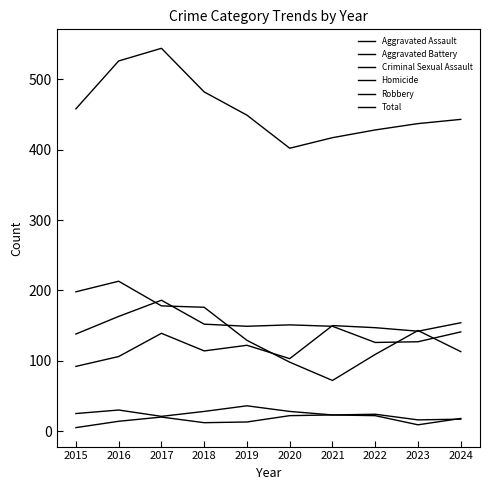

Does the chart display data point markers on the line(s)?

No